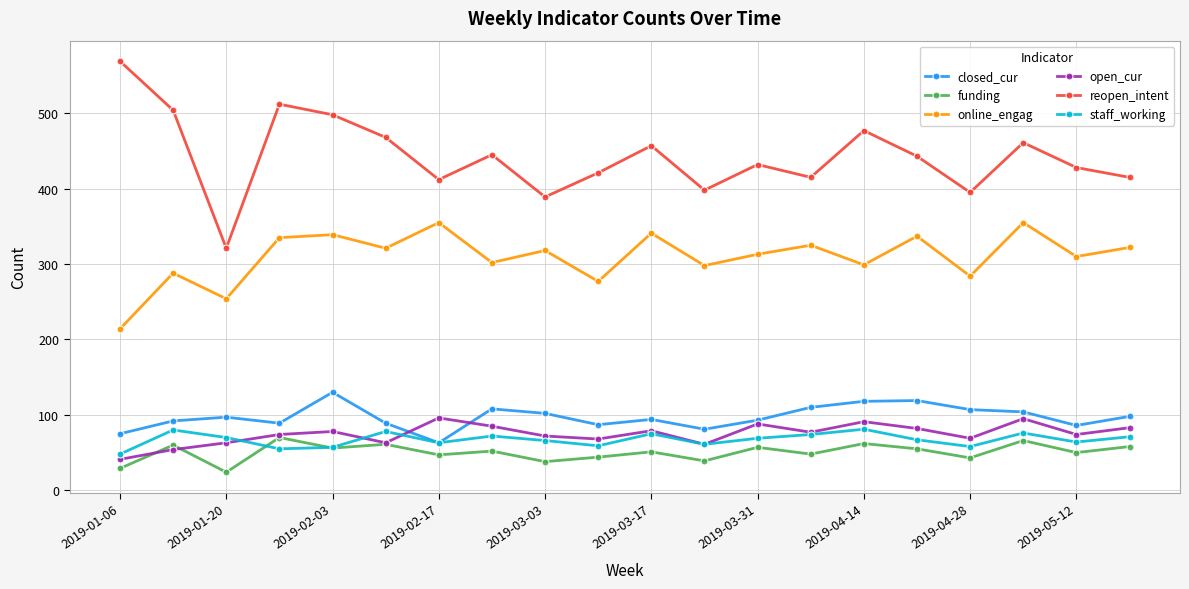

In staff_working, how many points are lower than both neighbors (excluding endpoints)?

6